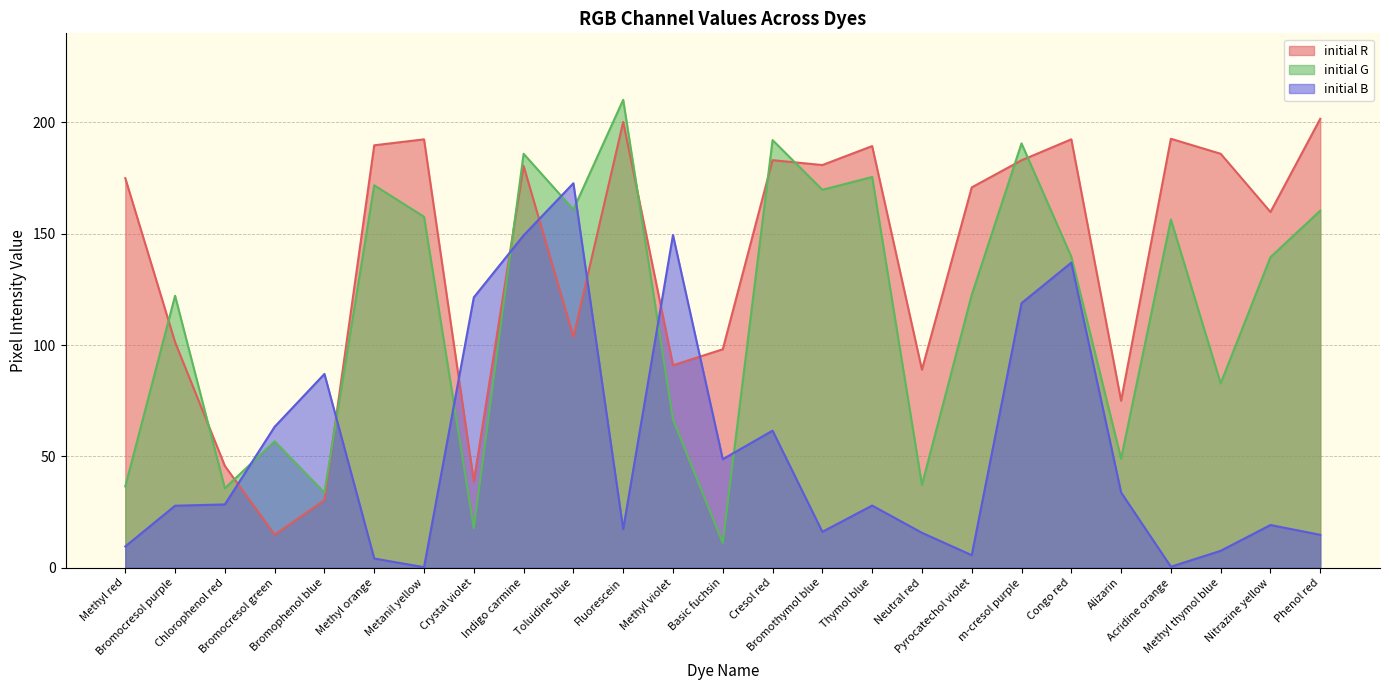

What is the approximate value of initial G at Neutral red?

37.2